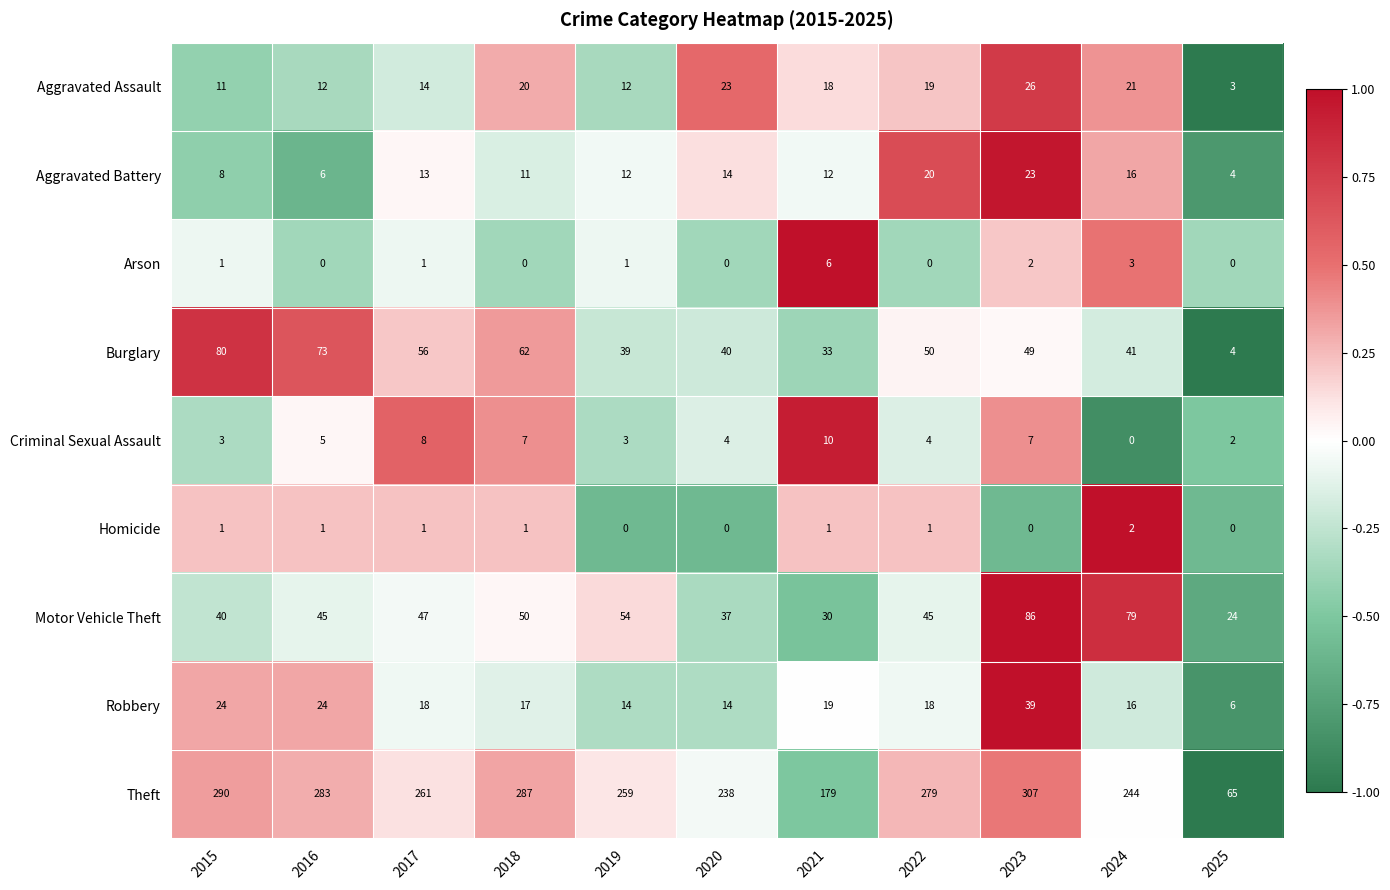

List the series in order of their peak value, lowest first.

Homicide, Arson, Criminal Sexual Assault, Aggravated Battery, Aggravated Assault, Robbery, Burglary, Motor Vehicle Theft, Theft